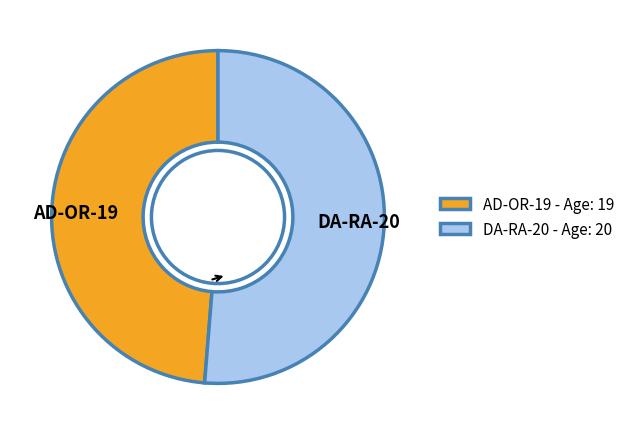

Is DA-RA-20 the majority of the pie?

Yes